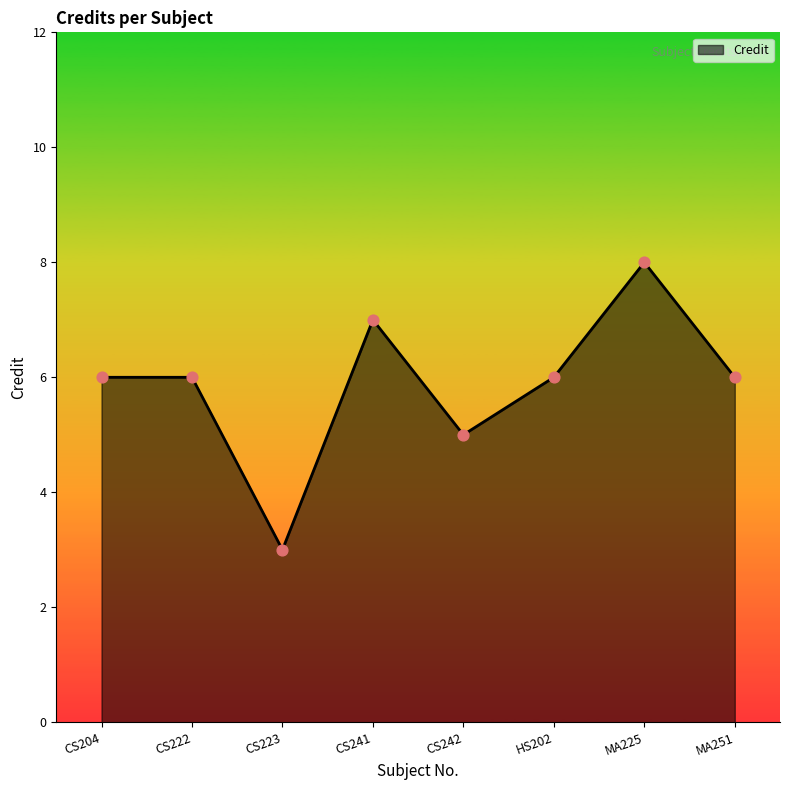

Between MA225 and CS204, which is larger?

MA225